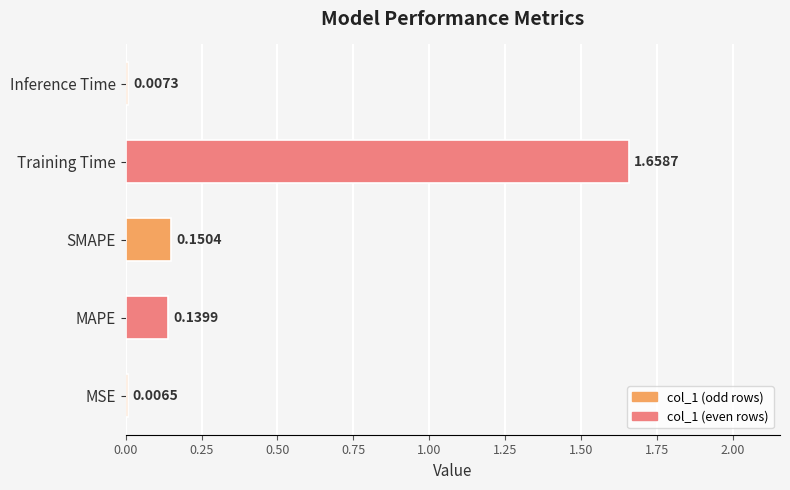

Which category has the highest value across all series?

Training Time